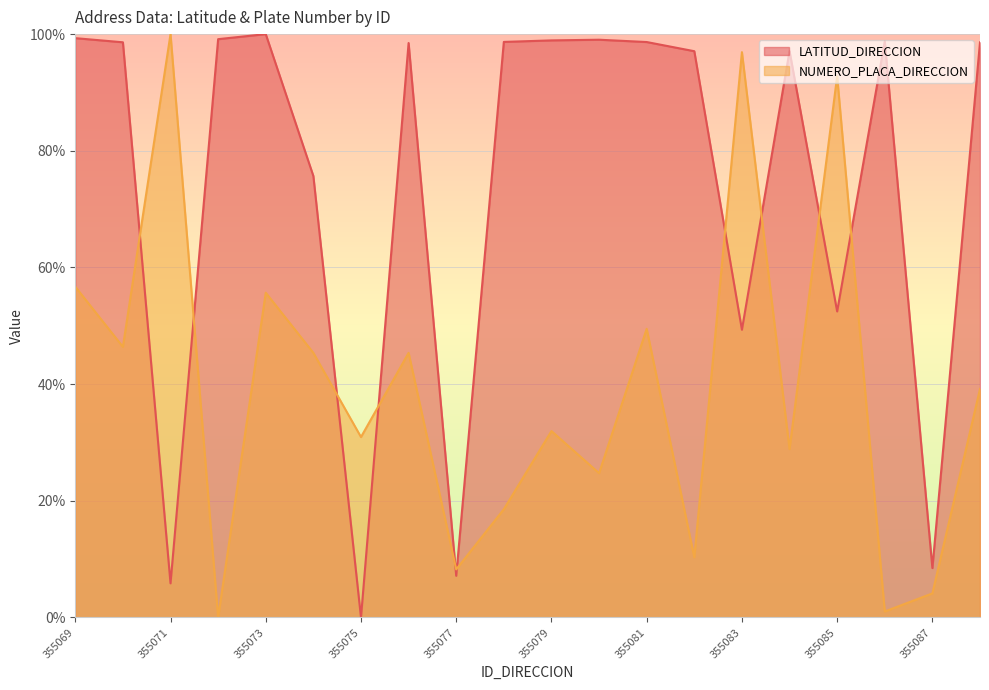

What is the difference between the maximum and second lowest values in the NUMERO_PLACA_DIRECCION series?

1.0